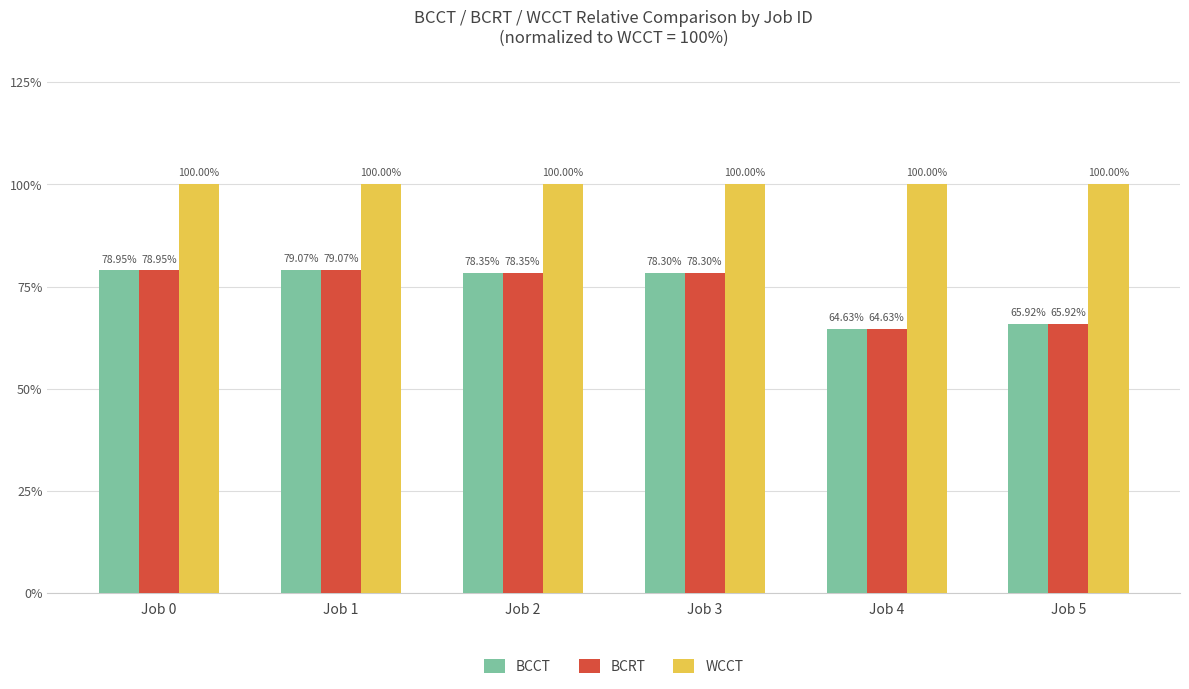

What is the difference between the second highest and second lowest values in the BCCT series?

13.0